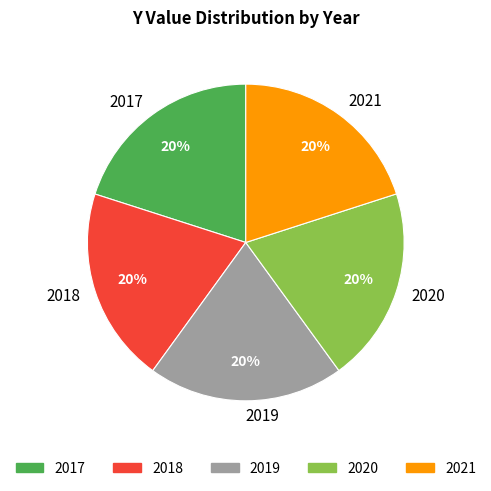

Do 2021 and 2019 together represent more than half of the pie?

No